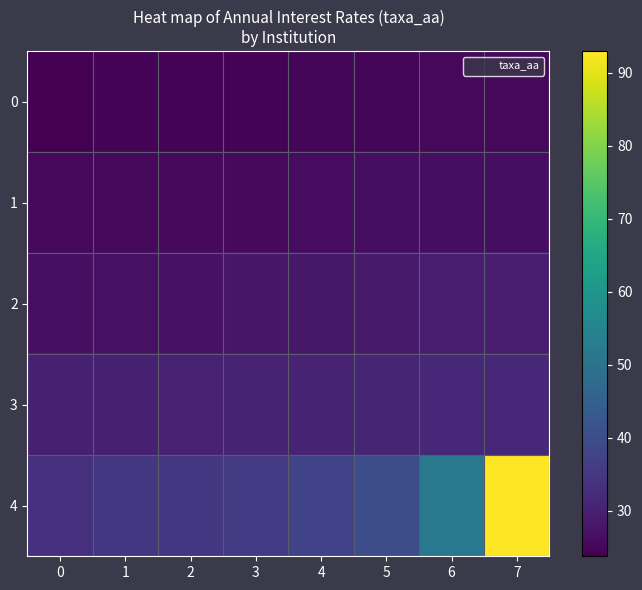

Reading left to right, what are all the values shown in this chart?

0: 0=23.7	1=24.3	2=24.5	3=24.5	4=24.9	5=25.1	6=25.2	7=25.2
1: 0=25.2	1=25.3	2=25.4	3=25.5	4=26.0	5=26.2	6=26.4	7=26.4
2: 0=26.6	1=26.9	2=27.0	3=27.8	4=28.2	5=28.6	6=29.2	7=29.5
3: 0=29.8	1=29.9	2=30.1	3=30.4	4=30.5	5=30.9	6=31.4	7=31.8
4: 0=33.2	1=34.9	2=34.9	3=35.4	4=37.6	5=40.0	6=51.7	7=92.9